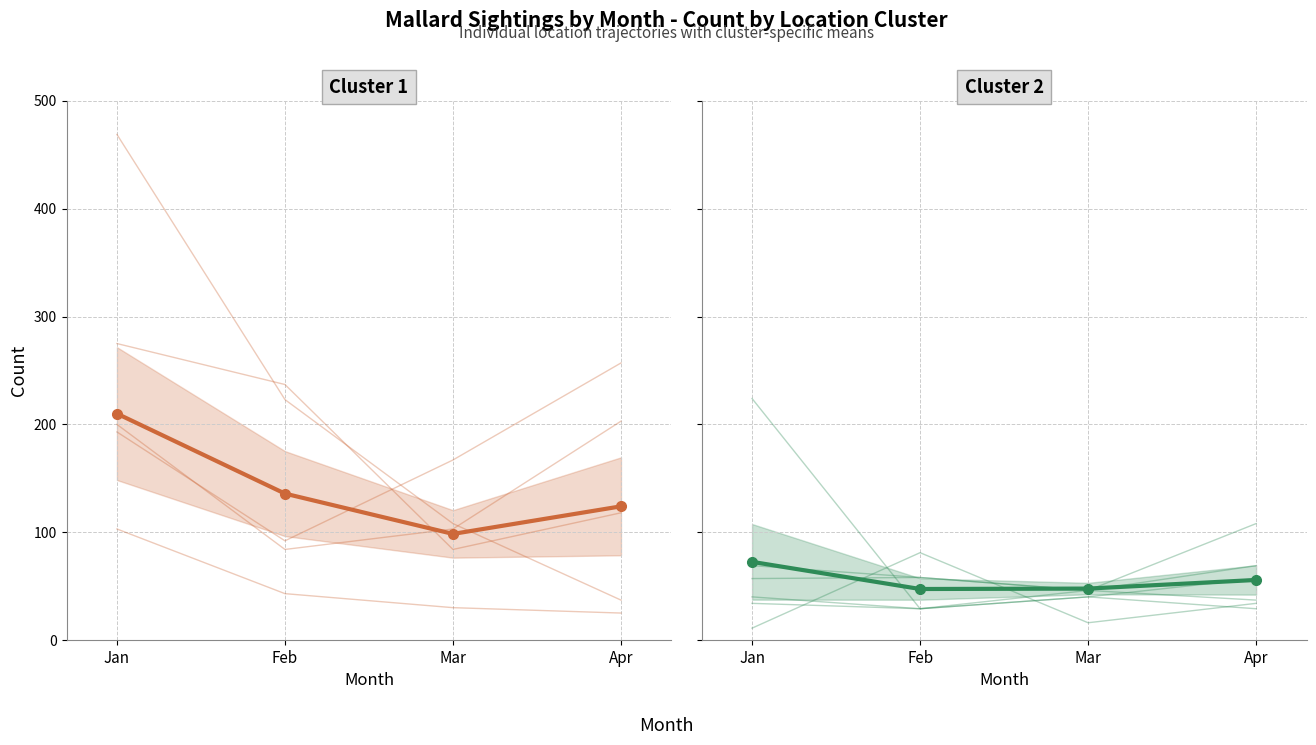

What is the minimum value shown in the chart?

47.3